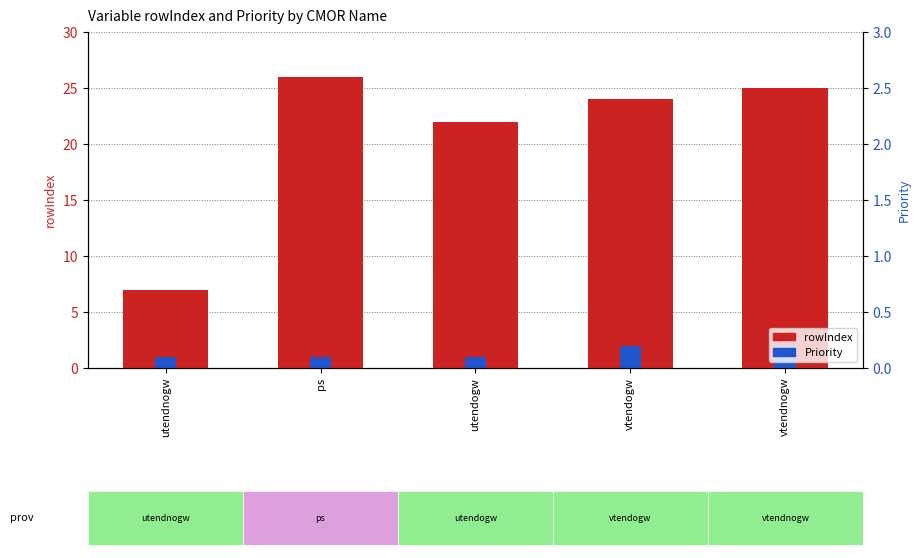

What is the average value of the Priority series?

1